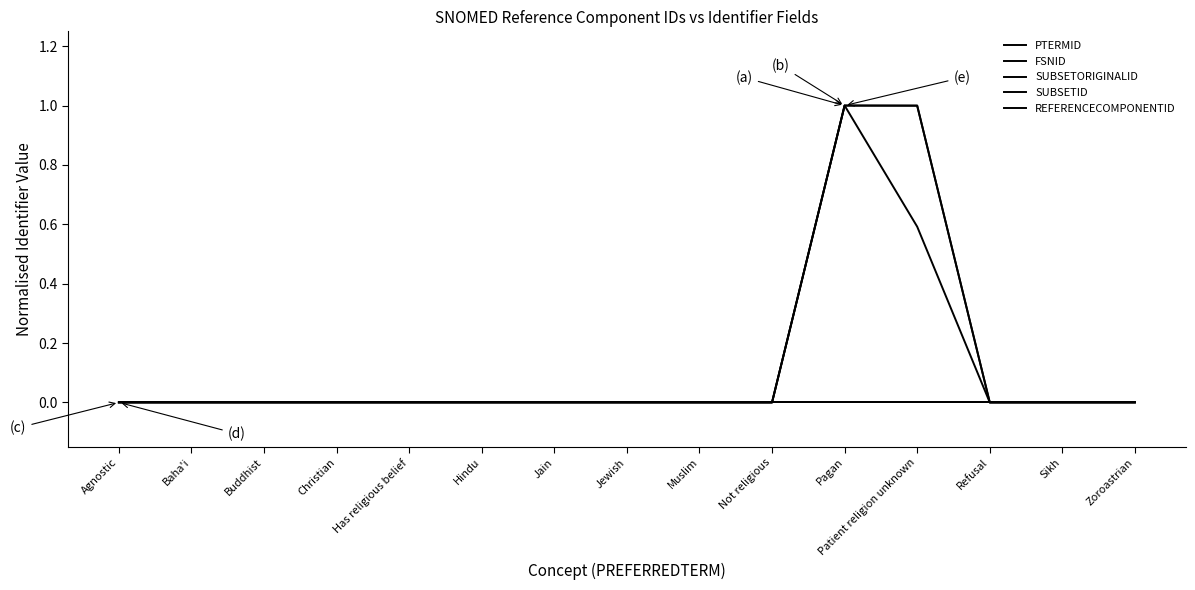

Is this an area chart (filled region under the line)?

No